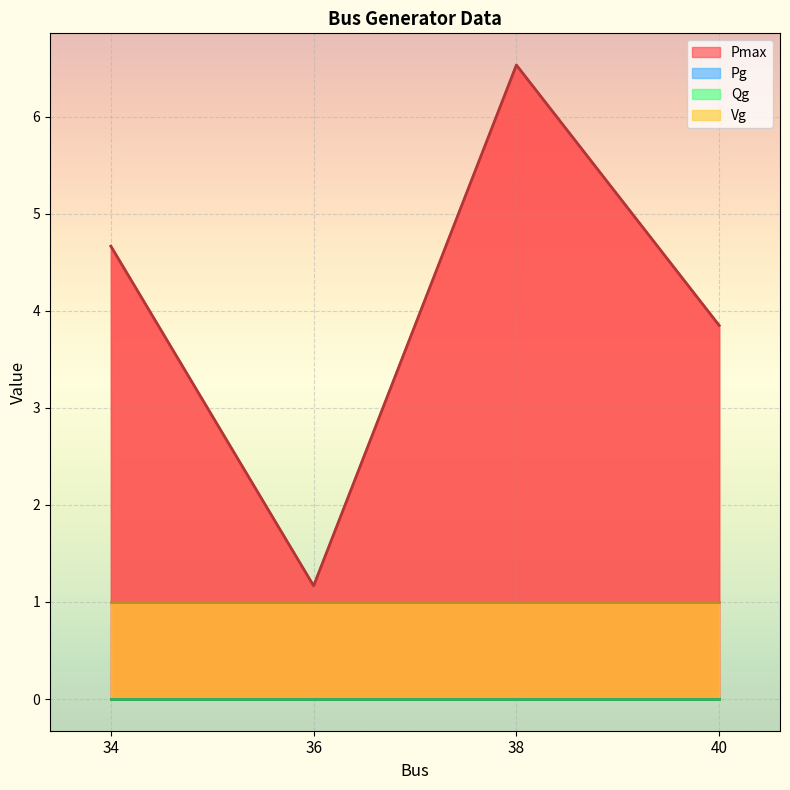

How many lines are shown in the chart?

4